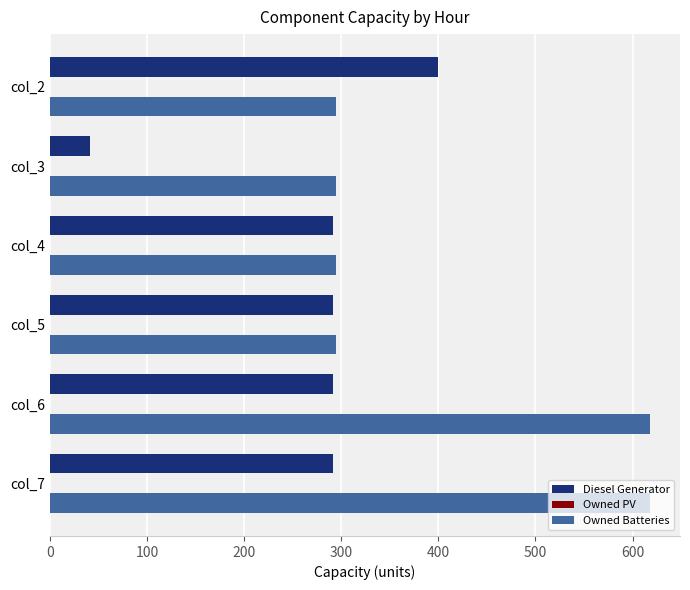

Read the Owned Batteries value at col_7, to the nearest 5.

620